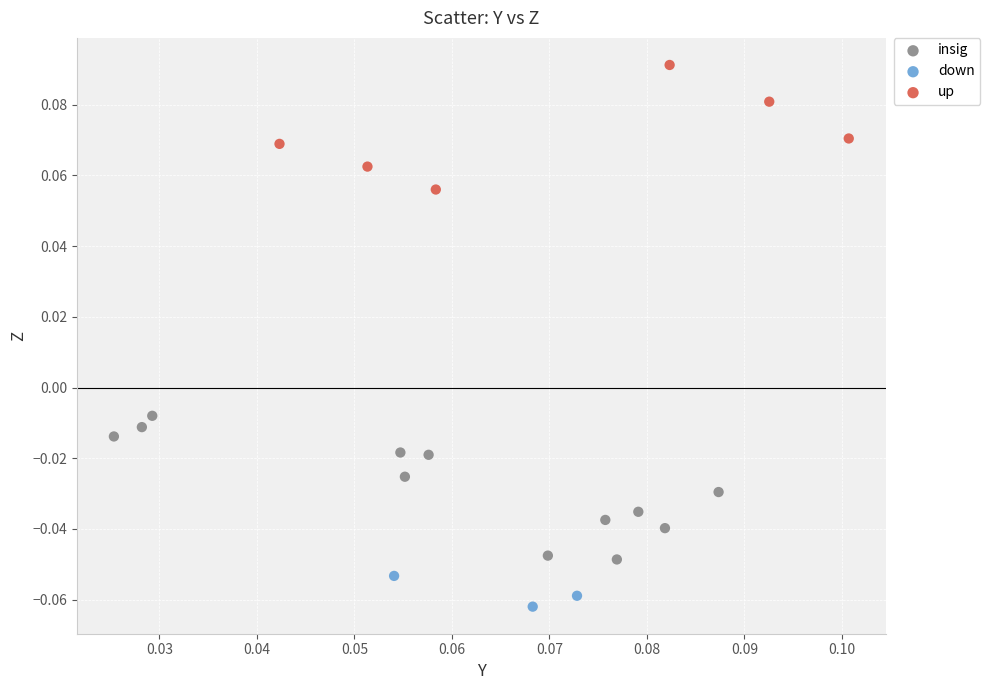

Which series contains the lowest Y value?

down